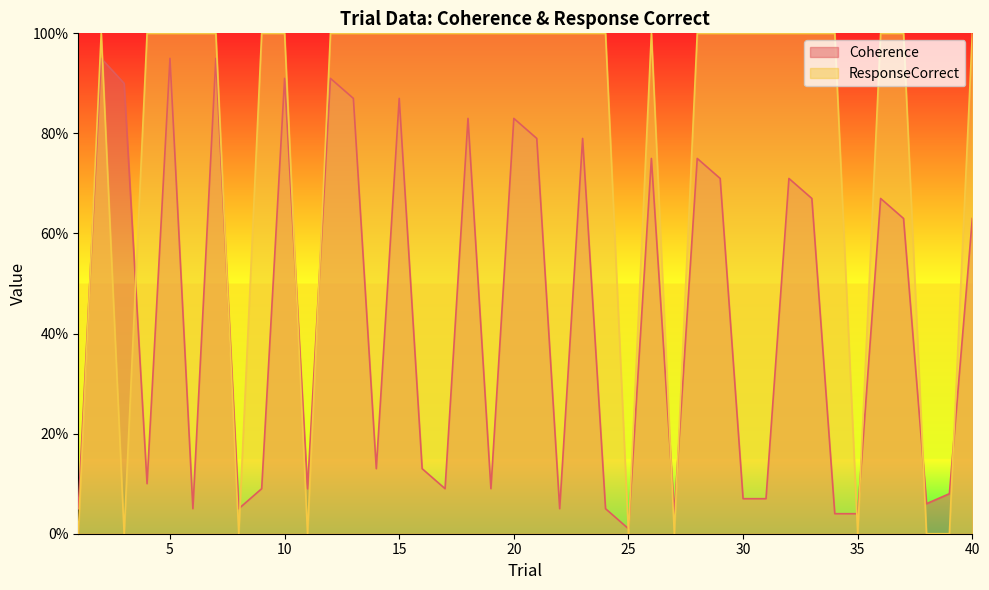

Which has a higher value, 11 or 14?

14